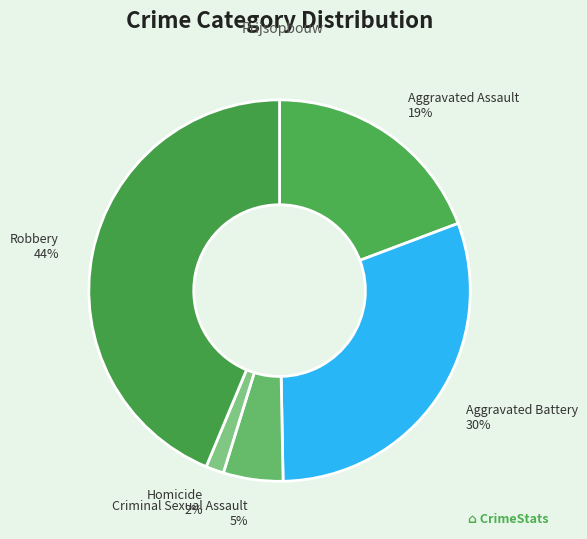

Which category has the smallest portion of the pie?

Homicide